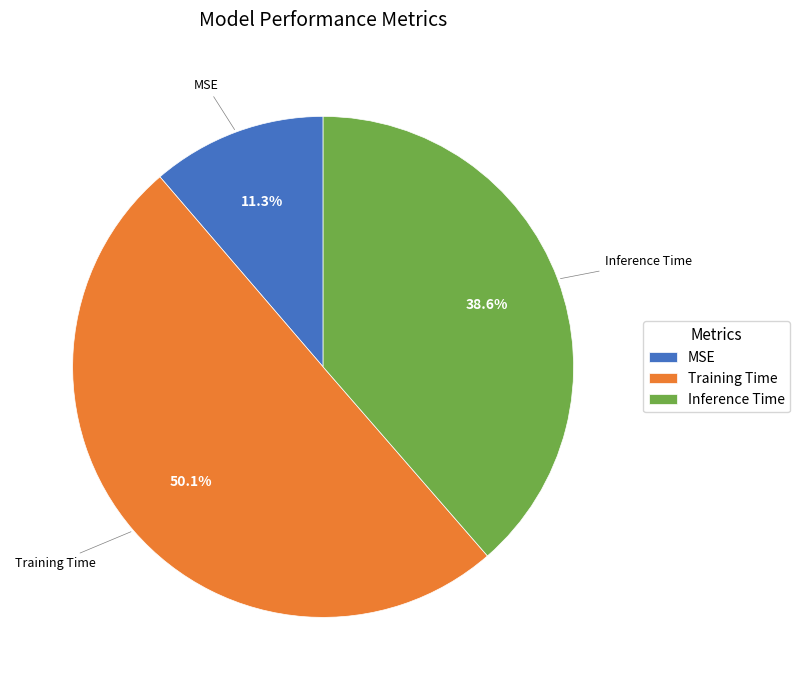

Which category has the biggest portion of the pie?

Training Time